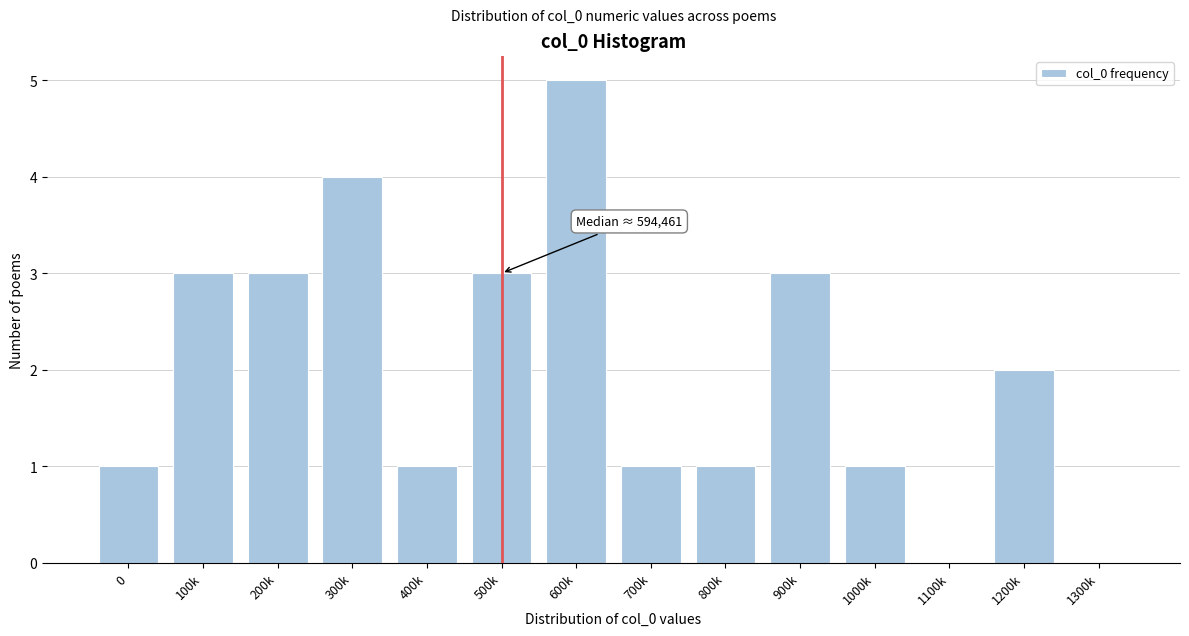

Reading right to left, what are all the values shown in this chart?

1300k=0	1200k=2	1100k=0	1000k=1	900k=3	800k=1	700k=1	600k=5	500k=3	400k=1	300k=4	200k=3	100k=3	0=1